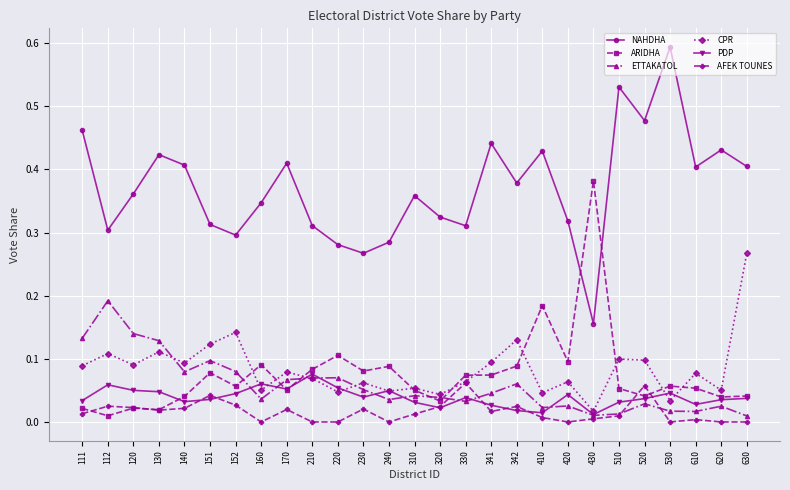

True or false: ETTAKATOL and PDP cross at least once.

True